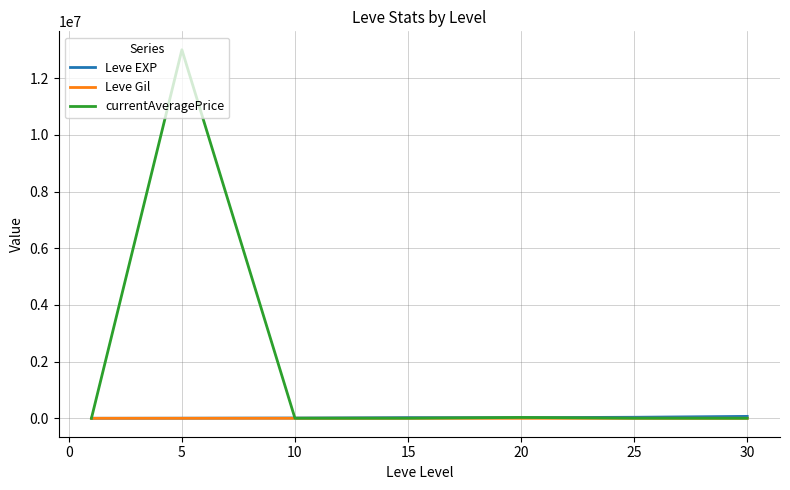

What is the sum of all Leve Gil values?

2314